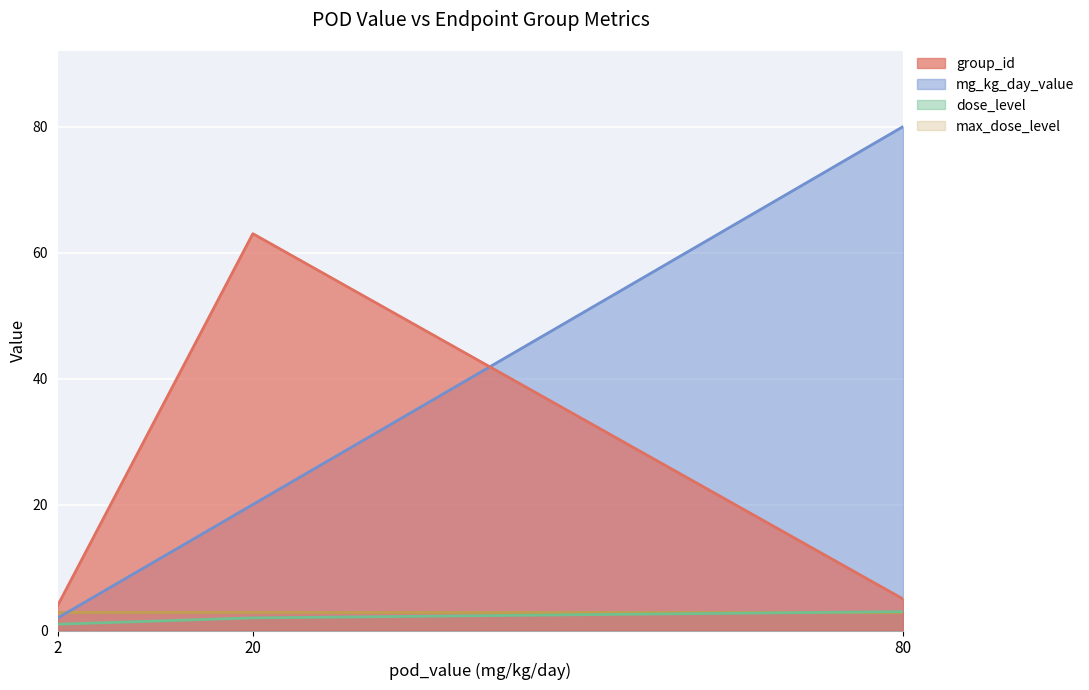

How many data points does each series have?

3